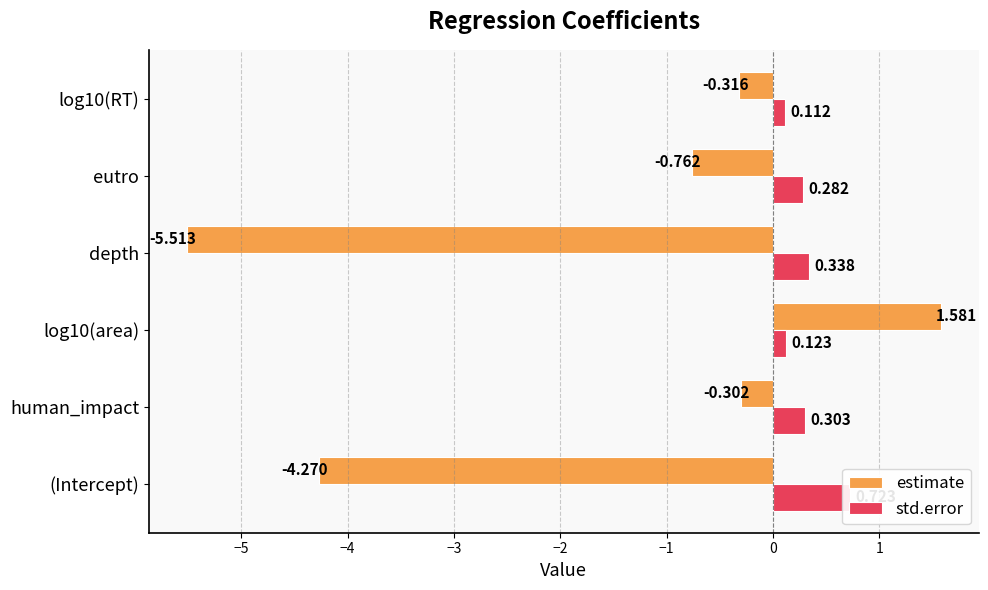

What is the value of the std.error bar at the 3rd from the left?

0.1